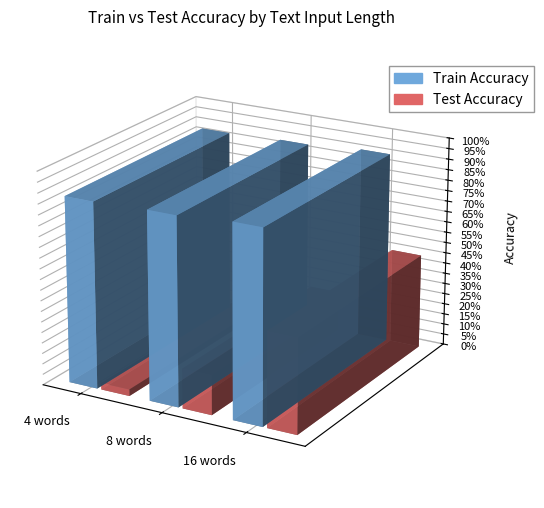

What is the label of the 1st bar from the left?

4 words